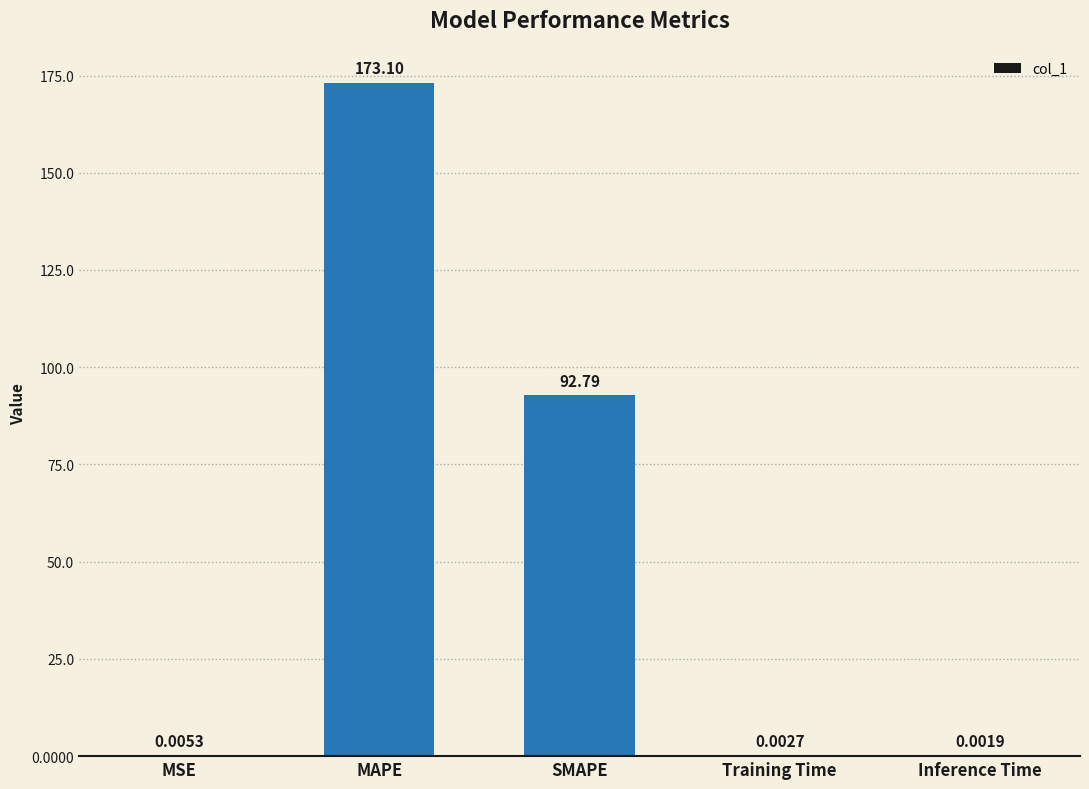

Which label corresponds to the largest value in the chart?

MAPE